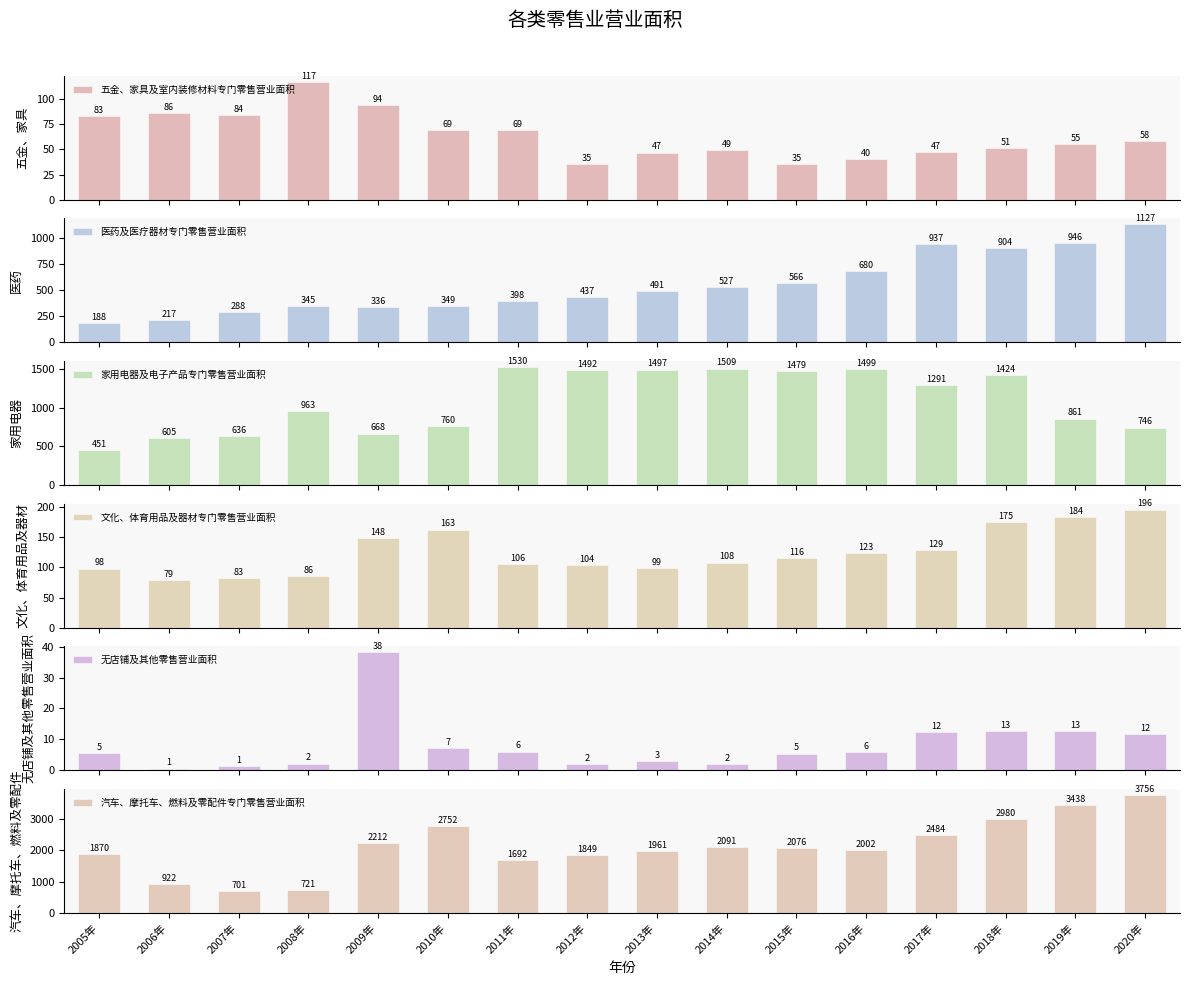

Which series changed the most between 2009年 and 2016年?

家用电器及电子产品专门零售营业面积